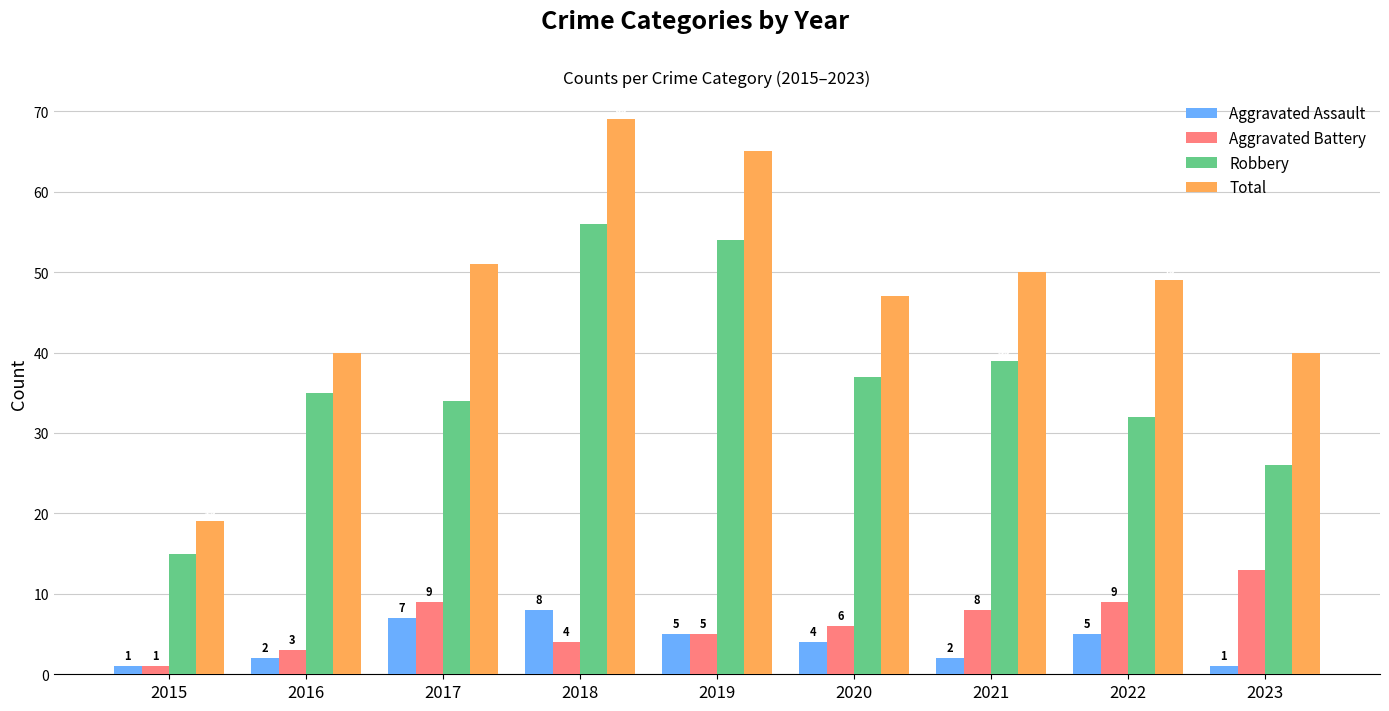

How many distinct data groups are displayed?

4